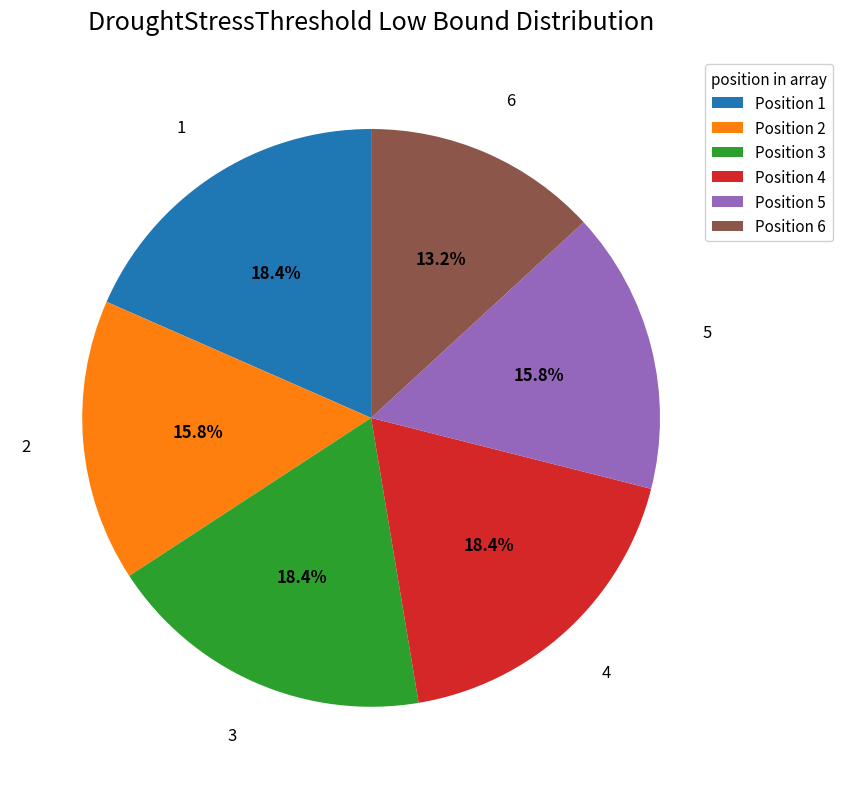

What percentage is NOT represented by Position 5?

84.2%